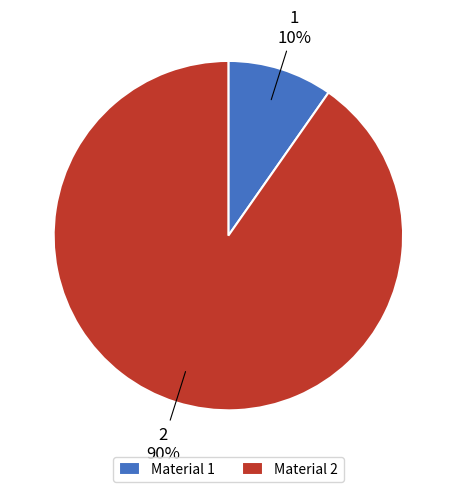

Is it true that Material 2 is 80% of the pie?

False